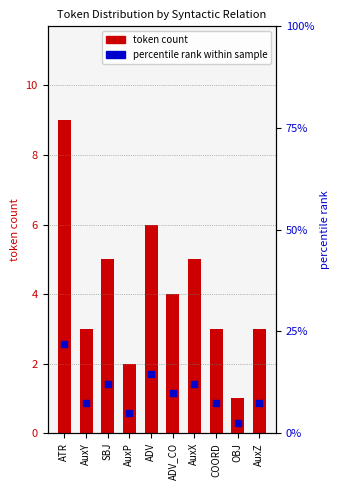

Is the value of token count at AuxZ greater than the value of percentile rank at COORD?

No